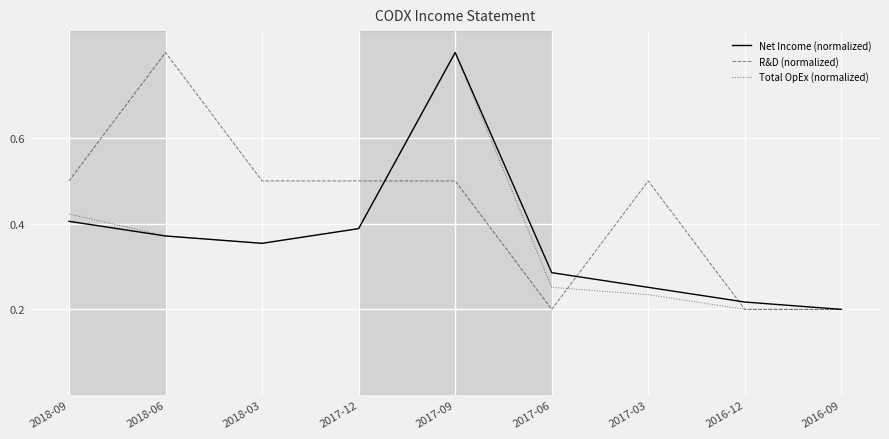

What position from the right is 2017-09?

5